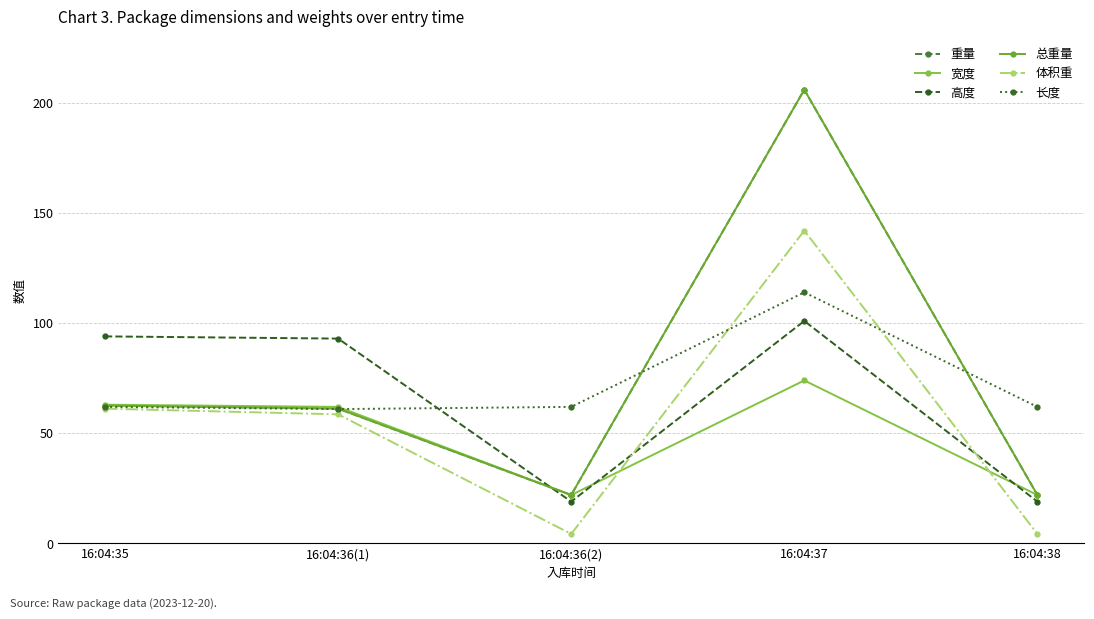

Does the chart have visible grid lines?

Yes